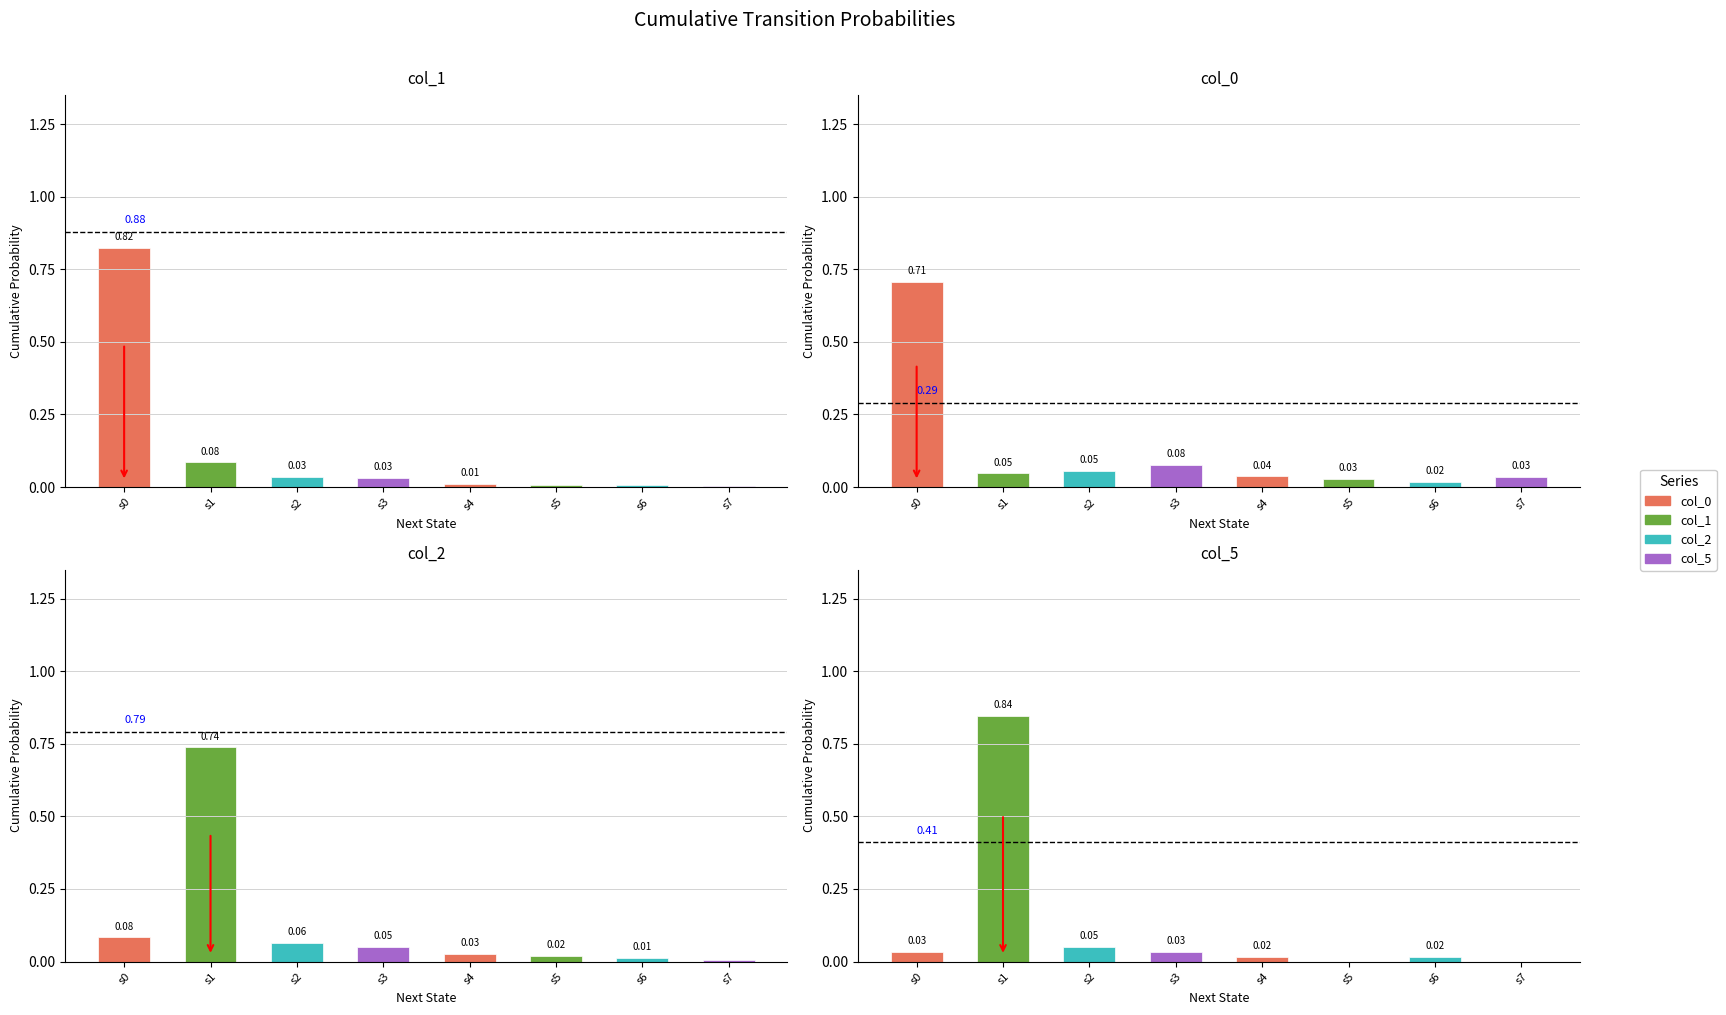

What value does the col_0 series have at s0?

0.7